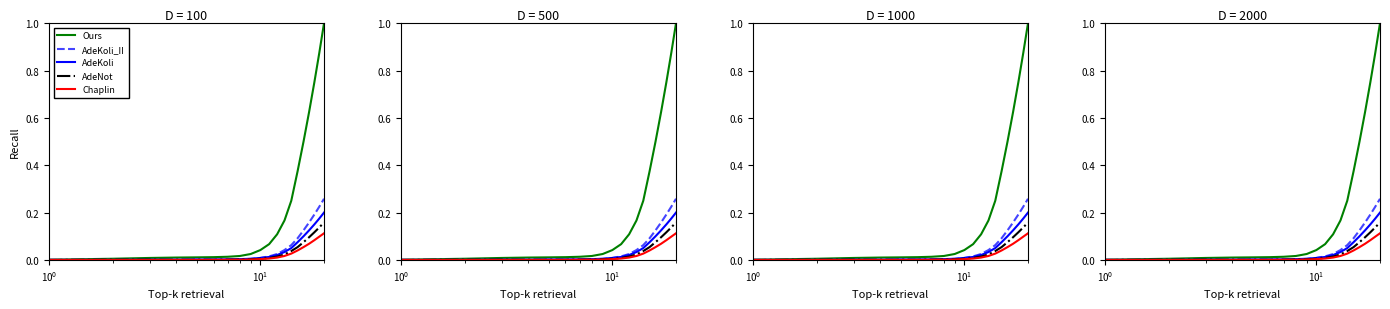

What position from the right is $\mathdefault{10^{0}}$?

19